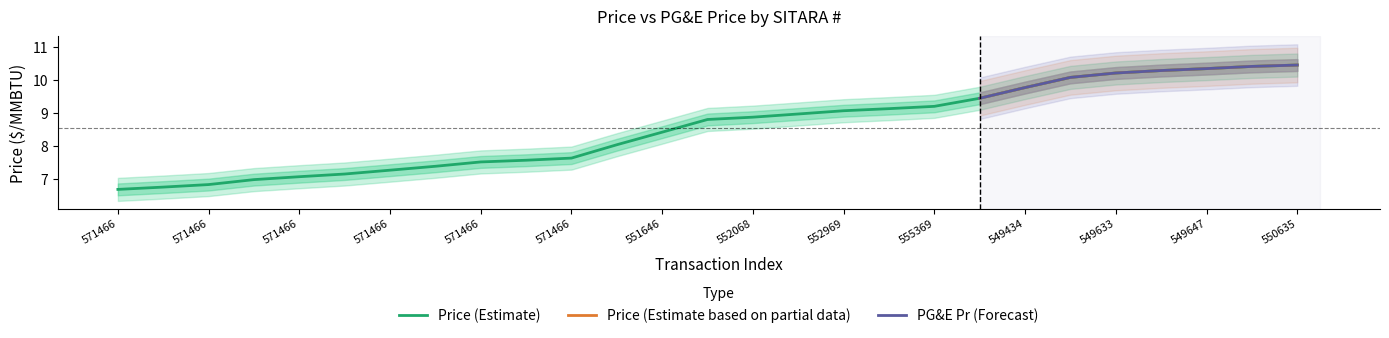

How many data points does each series have?

27